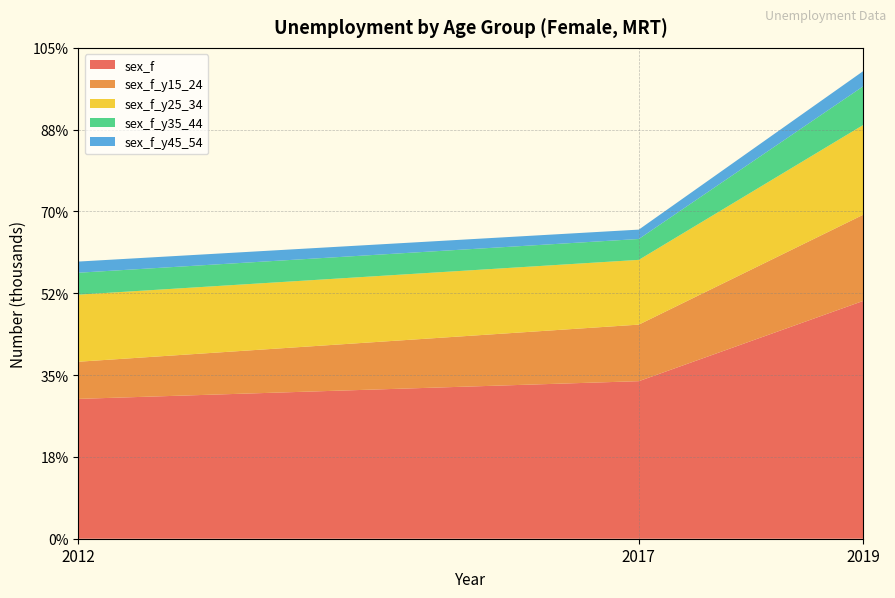

Reading left to right, what are all the values shown in this chart?

sex_f: 2012=32.9	2017=37.0	2019=55.9
sex_f_y15_24: 2012=8.7	2017=13.3	2019=20.2
sex_f_y25_34: 2012=15.8	2017=15.2	2019=21.1
sex_f_y35_44: 2012=5.2	2017=4.9	2019=9.1
sex_f_y45_54: 2012=2.6	2017=2.2	2019=3.6